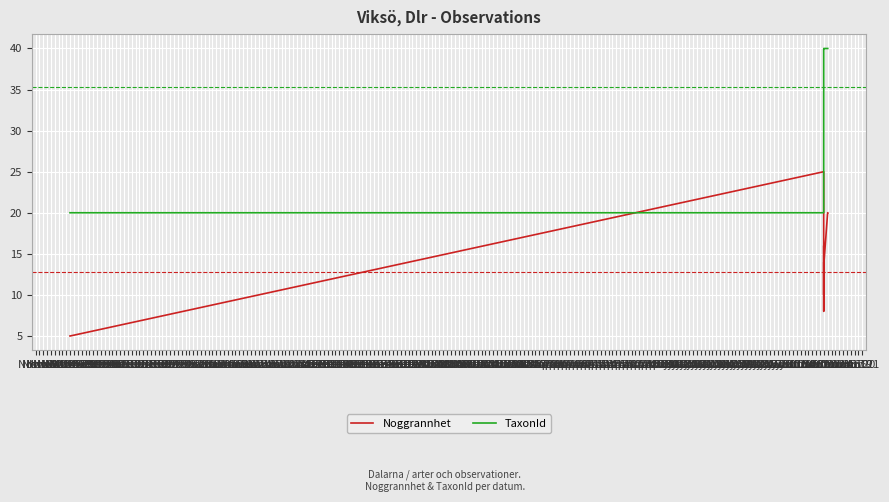

Rank the series by their average value, from highest to lowest.

TaxonId, Noggrannhet